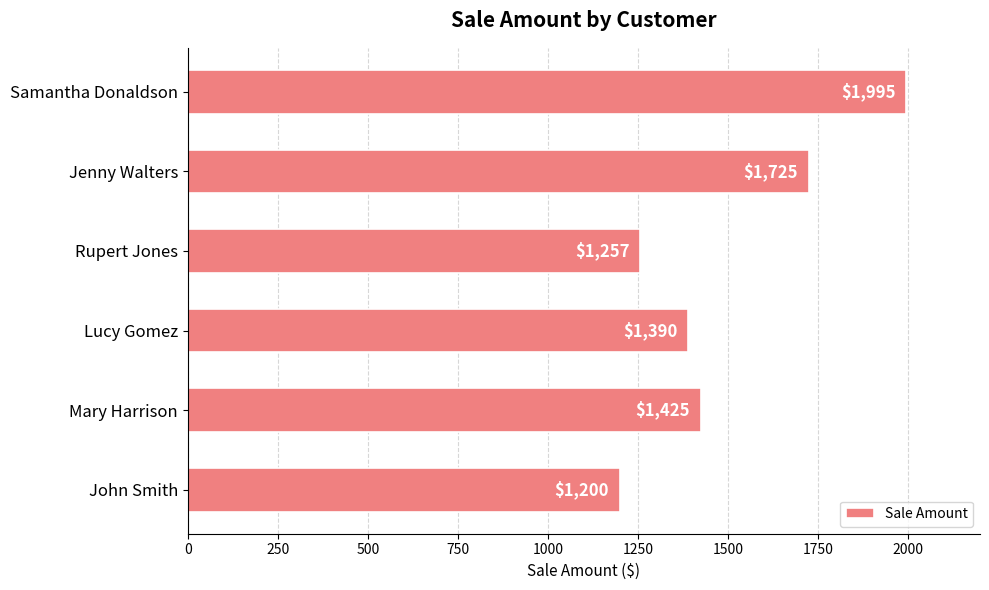

What is the minimum value shown in the chart?

1200